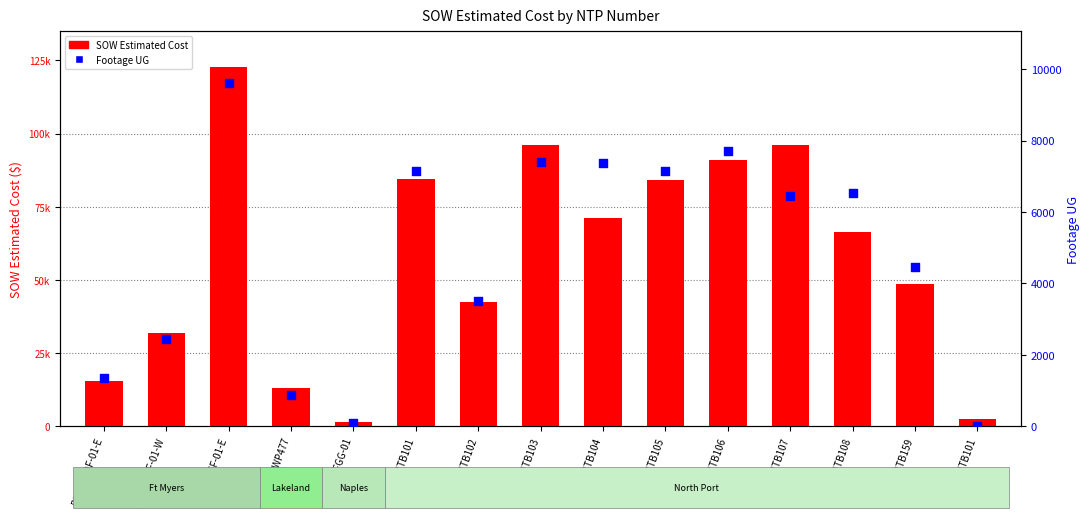

What are all the series names shown in the legend?

SOW Estimated Cost, Footage UG